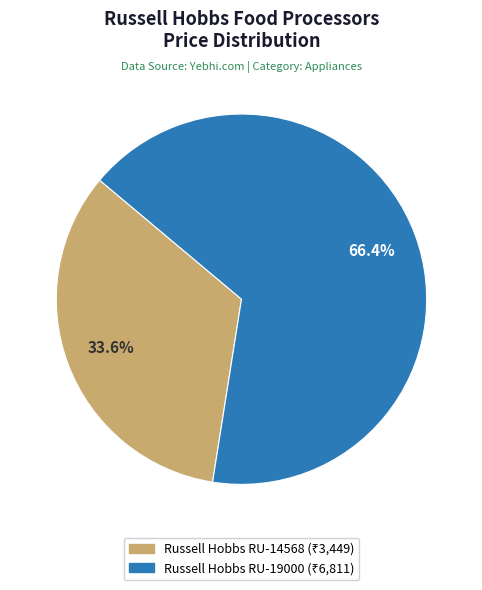

To the nearest percent, what is the average slice percentage?

50%